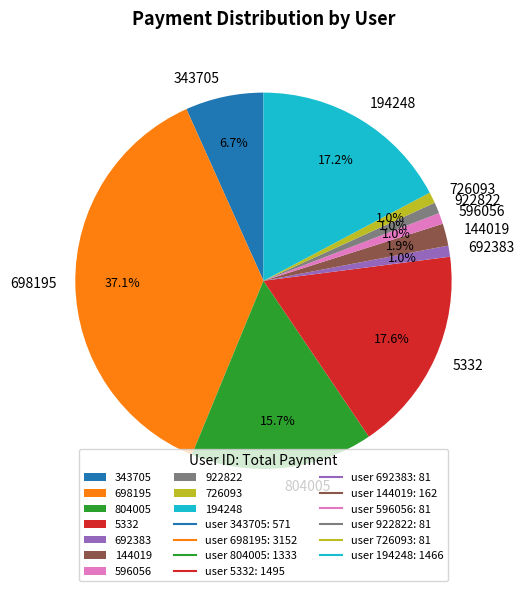

To the nearest percent, what is the difference between the largest and smallest slice percentages?

36%